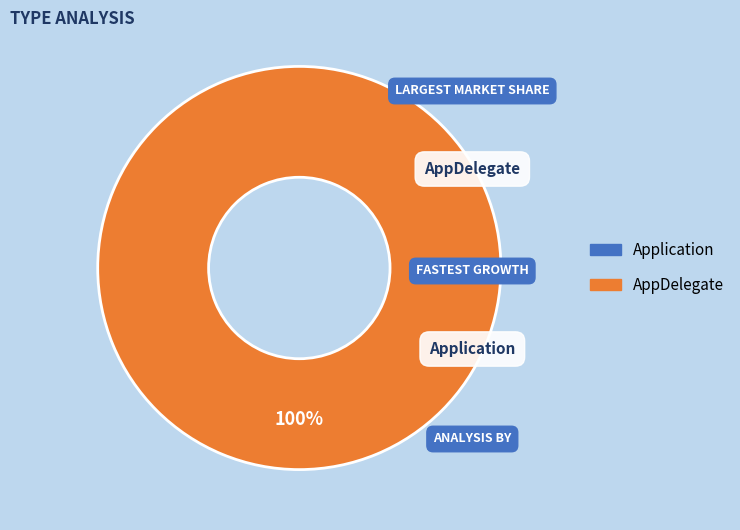

How many segments does this pie chart have?

2